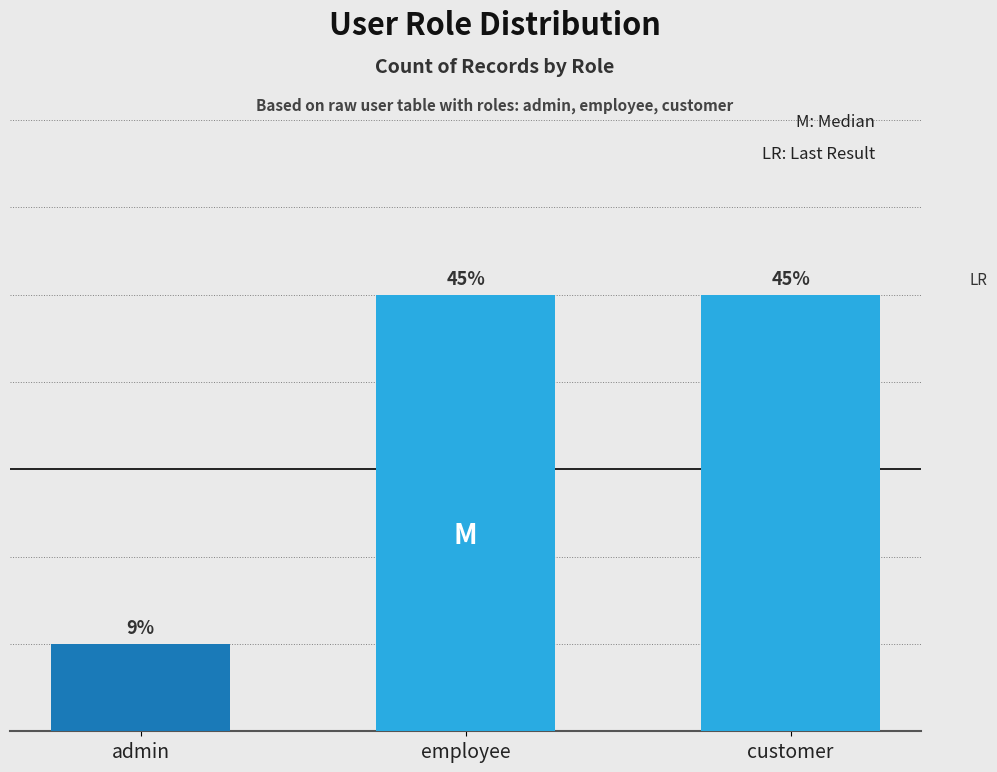

Are the bars horizontal?

No